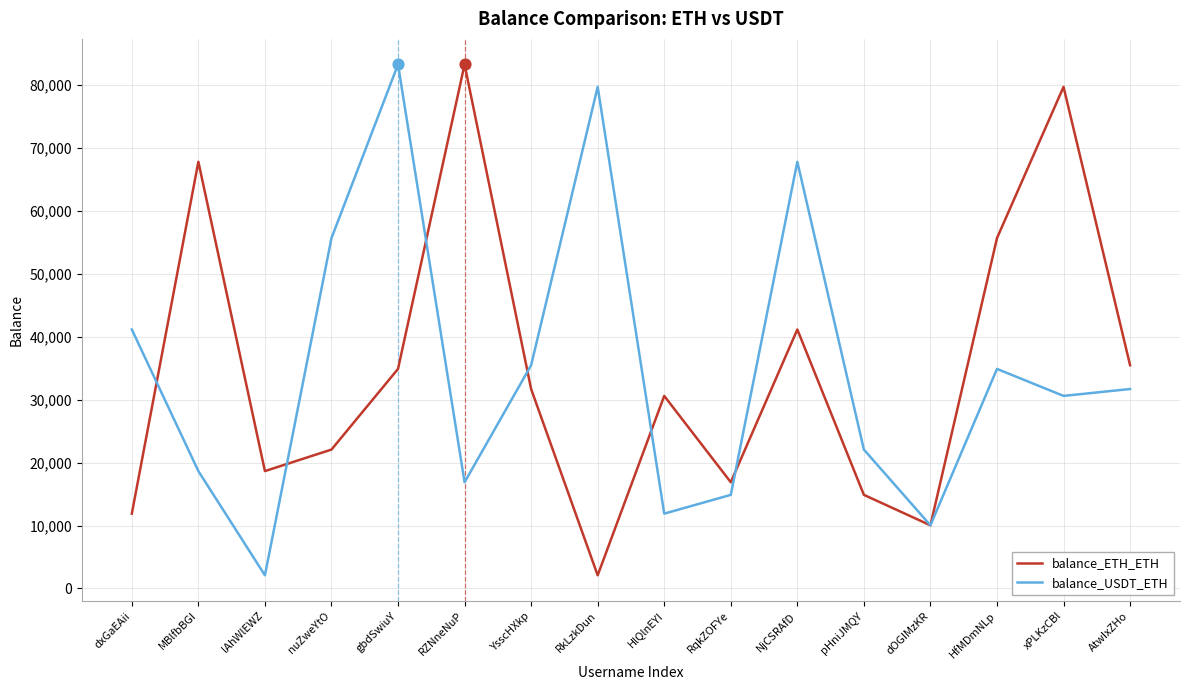

Between dOGIMzKR and xPLKzCBl, which series saw the biggest shift?

balance_ETH_ETH